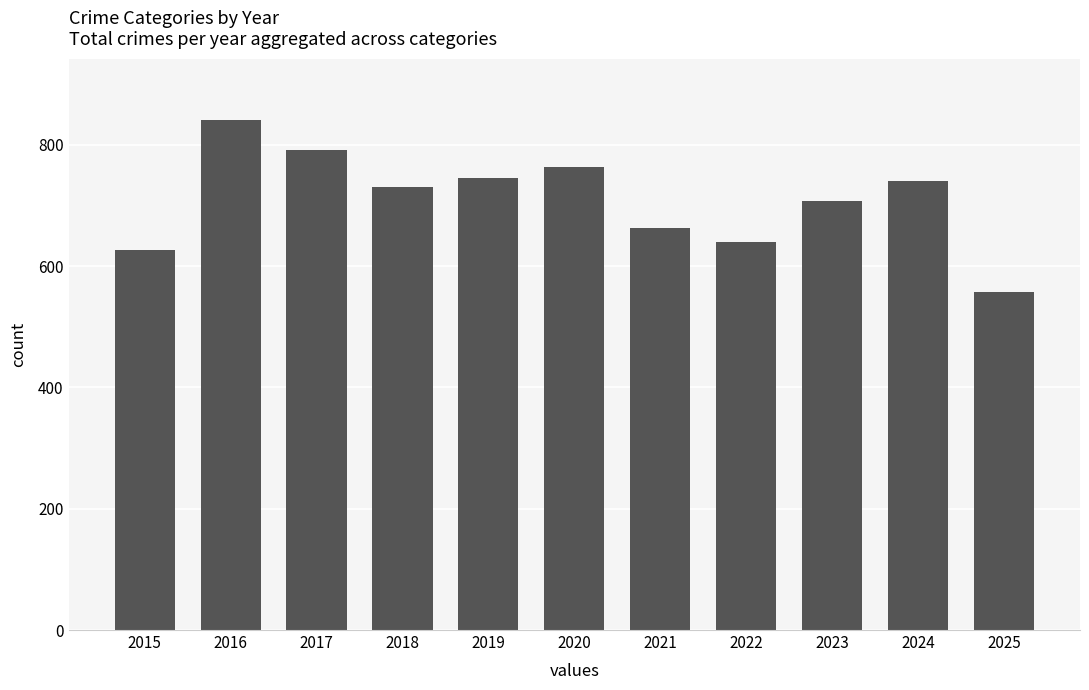

Which label corresponds to the largest value in the chart?

2016